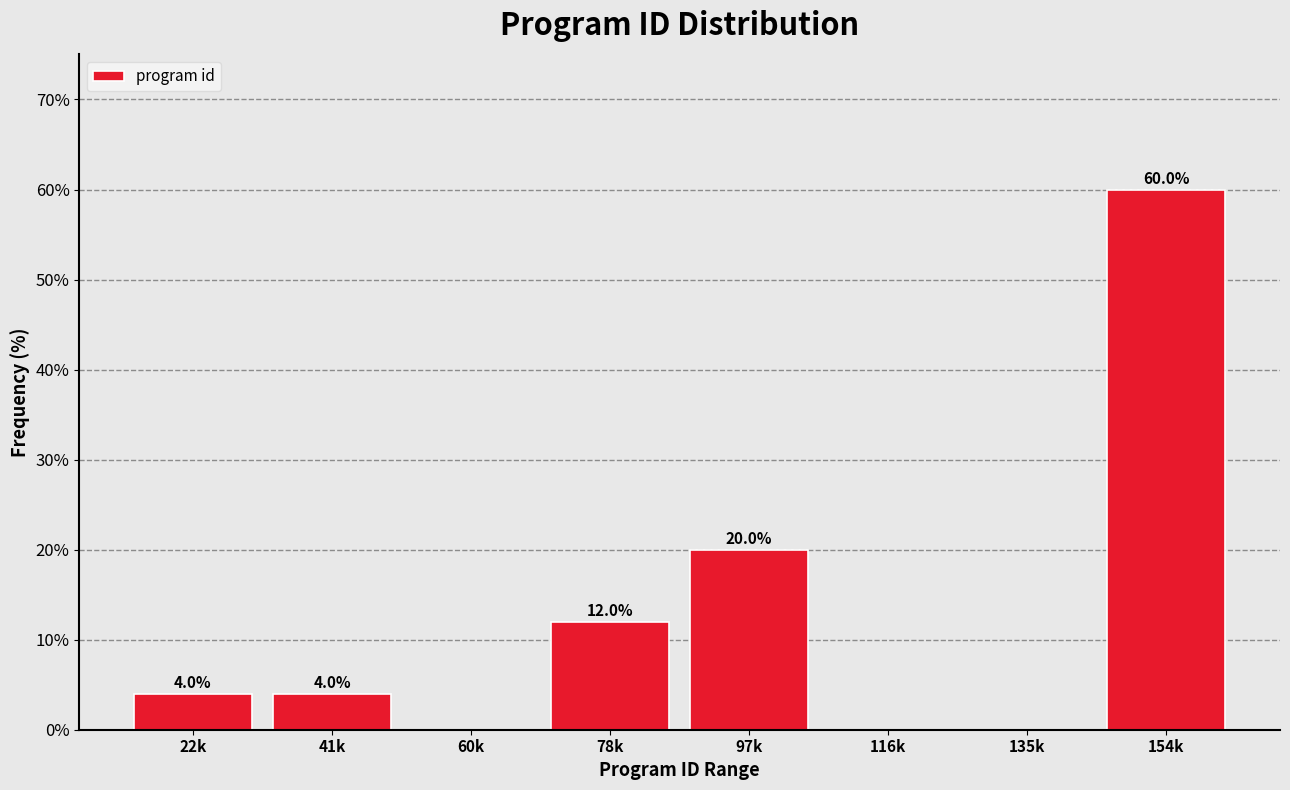

Reading left to right, transcribe all the data shown in this chart.

22k=4	41k=4	60k=0	78k=12	97k=20	116k=0	135k=0	154k=60